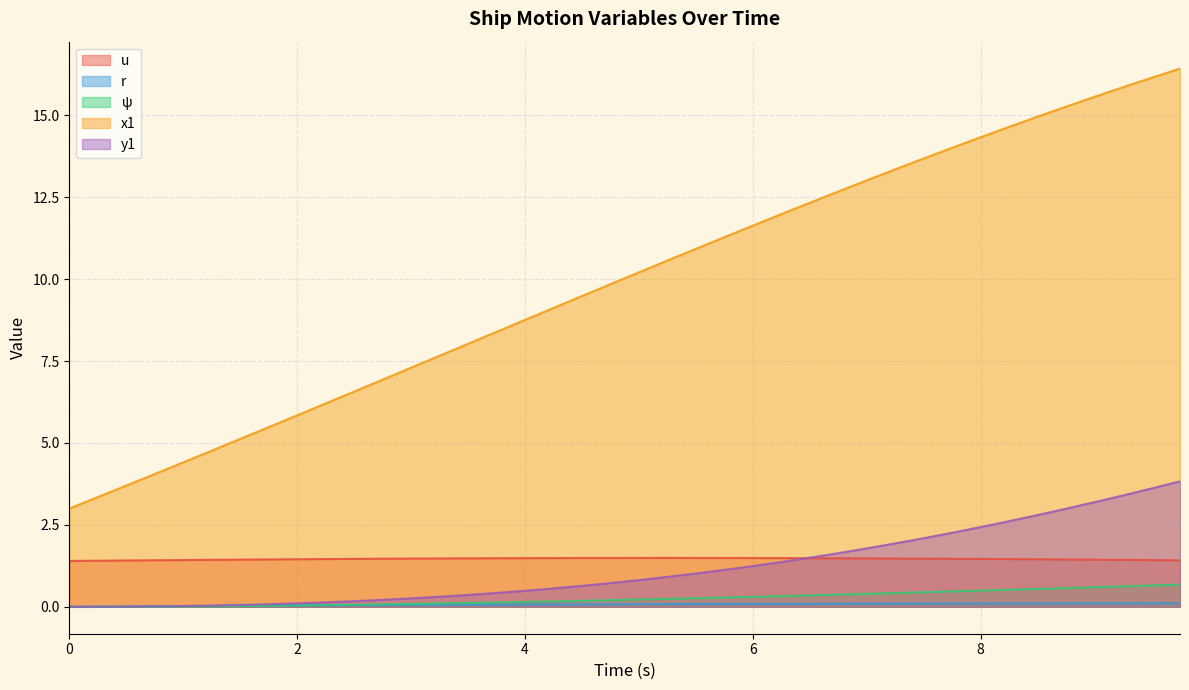

Reading left to right, what are all the values shown in this chart?

u: 0.0=1.4	0.25=1.4	0.5=1.4	0.75=1.4	1.0=1.4	1.25=1.4	1.5=1.4	1.75=1.4	2.0=1.5	2.25=1.5	2.5=1.5	2.75=1.5	3.0=1.5	3.25=1.5	3.5=1.5	3.75=1.5	4.0=1.5	4.25=1.5	4.5=1.5	4.75=1.5	5.0=1.5	5.25=1.5	5.5=1.5	5.75=1.5	6.0=1.5	6.25=1.5	6.5=1.5	6.75=1.5	7.0=1.5	7.25=1.5	7.5=1.5	7.75=1.5	8.0=1.5	8.25=1.5	8.5=1.5	8.75=1.4	9.0=1.4	9.25=1.4	9.5=1.4	9.75=1.4
r: 0.0=0.0	0.25=0.0	0.5=0.0	0.75=0.0	1.0=0.0	1.25=0.0	1.5=0.0	1.75=0.0	2.0=0.0	2.25=0.0	2.5=0.0	2.75=0.1	3.0=0.1	3.25=0.1	3.5=0.1	3.75=0.1	4.0=0.1	4.25=0.1	4.5=0.1	4.75=0.1	5.0=0.1	5.25=0.1	5.5=0.1	5.75=0.1	6.0=0.1	6.25=0.1	6.5=0.1	6.75=0.1	7.0=0.1	7.25=0.1	7.5=0.1	7.75=0.1	8.0=0.1	8.25=0.1	8.5=0.1	8.75=0.1	9.0=0.1	9.25=0.1	9.5=0.1	9.75=0.1
ψ: 0.0=0.0	0.25=0.0	0.5=0.0	0.75=0.0	1.0=0.0	1.25=0.0	1.5=0.0	1.75=0.0	2.0=0.0	2.25=0.1	2.5=0.1	2.75=0.1	3.0=0.1	3.25=0.1	3.5=0.1	3.75=0.1	4.0=0.1	4.25=0.2	4.5=0.2	4.75=0.2	5.0=0.2	5.25=0.2	5.5=0.3	5.75=0.3	6.0=0.3	6.25=0.3	6.5=0.4	6.75=0.4	7.0=0.4	7.25=0.4	7.5=0.4	7.75=0.5	8.0=0.5	8.25=0.5	8.5=0.5	8.75=0.6	9.0=0.6	9.25=0.6	9.5=0.7	9.75=0.7
x1: 0.0=3.0	0.25=3.4	0.5=3.7	0.75=4.1	1.0=4.4	1.25=4.8	1.5=5.1	1.75=5.5	2.0=5.8	2.25=6.2	2.5=6.6	2.75=6.9	3.0=7.3	3.25=7.7	3.5=8.0	3.75=8.4	4.0=8.8	4.25=9.1	4.5=9.5	4.75=9.8	5.0=10.2	5.25=10.6	5.5=10.9	5.75=11.3	6.0=11.6	6.25=12.0	6.5=12.3	6.75=12.7	7.0=13.0	7.25=13.4	7.5=13.7	7.75=14.0	8.0=14.3	8.25=14.6	8.5=15.0	8.75=15.3	9.0=15.6	9.25=15.9	9.5=16.1	9.75=16.4
y1: 0.0=0.0	0.25=0.0	0.5=0.0	0.75=0.0	1.0=0.0	1.25=0.0	1.5=0.1	1.75=0.1	2.0=0.1	2.25=0.1	2.5=0.2	2.75=0.2	3.0=0.3	3.25=0.3	3.5=0.4	3.75=0.4	4.0=0.5	4.25=0.6	4.5=0.6	4.75=0.7	5.0=0.8	5.25=0.9	5.5=1.0	5.75=1.1	6.0=1.2	6.25=1.4	6.5=1.5	6.75=1.6	7.0=1.8	7.25=1.9	7.5=2.1	7.75=2.3	8.0=2.4	8.25=2.6	8.5=2.8	8.75=3.0	9.0=3.2	9.25=3.4	9.5=3.6	9.75=3.8